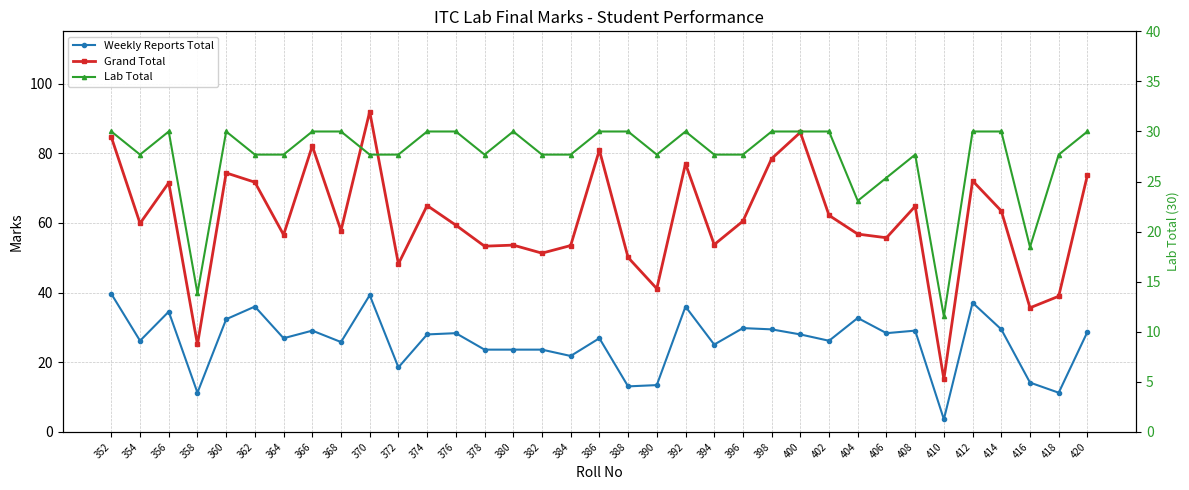

Reading left to right, extract all data points from this chart.

Weekly Reports Total: 352=39.6	354=26.2	356=34.5	358=11.3	360=32.4	362=36.0	364=26.9	366=29.1	368=25.8	370=39.3	372=18.5	374=28.0	376=28.4	378=23.6	380=23.6	382=23.6	384=21.8	386=26.9	388=13.1	390=13.5	392=36.0	394=25.1	396=29.8	398=29.5	400=28.0	402=26.2	404=32.7	406=28.4	408=29.1	410=3.6	412=37.1	414=29.5	416=14.2	418=11.3	420=28.7
Grand Total: 352=84.6	354=59.9	356=71.5	358=25.1	360=74.4	362=71.7	364=56.6	366=82.1	368=57.8	370=92.0	372=48.2	374=65.0	376=59.4	378=53.3	380=53.6	382=51.3	384=53.5	386=80.9	388=50.1	390=41.1	392=77.0	394=53.8	396=60.5	398=78.5	400=86.0	402=62.2	404=56.8	406=55.7	408=64.8	410=15.2	412=72.1	414=63.5	416=35.6	418=39.0	420=73.7
Lab Total: 352=30.0	354=27.7	356=30.0	358=13.8	360=30.0	362=27.7	364=27.7	366=30.0	368=30.0	370=27.7	372=27.7	374=30.0	376=30.0	378=27.7	380=30.0	382=27.7	384=27.7	386=30.0	388=30.0	390=27.7	392=30.0	394=27.7	396=27.7	398=30.0	400=30.0	402=30.0	404=23.1	406=25.4	408=27.7	410=11.5	412=30.0	414=30.0	416=18.5	418=27.7	420=30.0